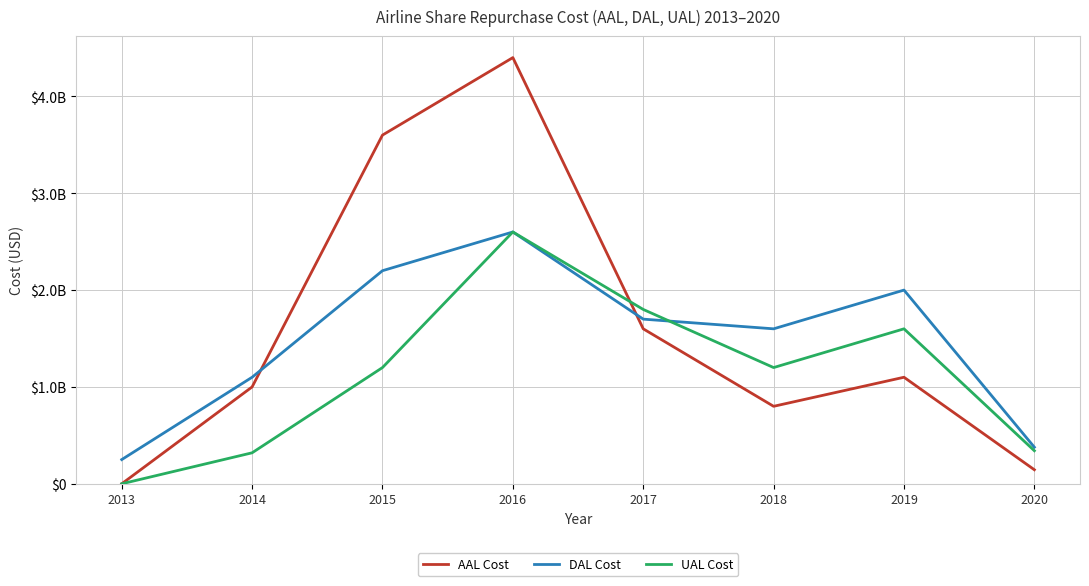

At which label does AAL Cost reach its minimum?

2013